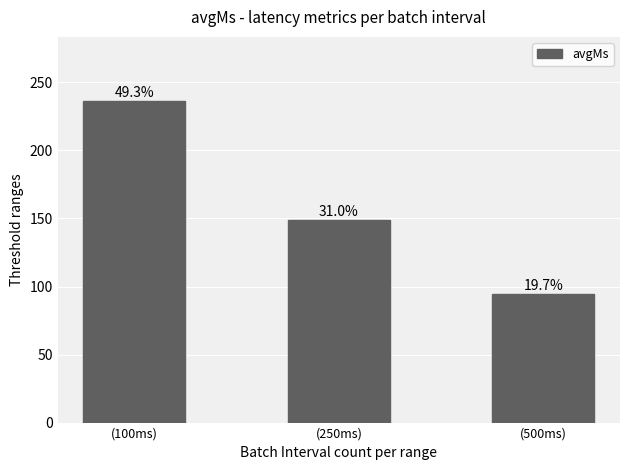

At which category does the chart reach its peak across all series?

(100ms)